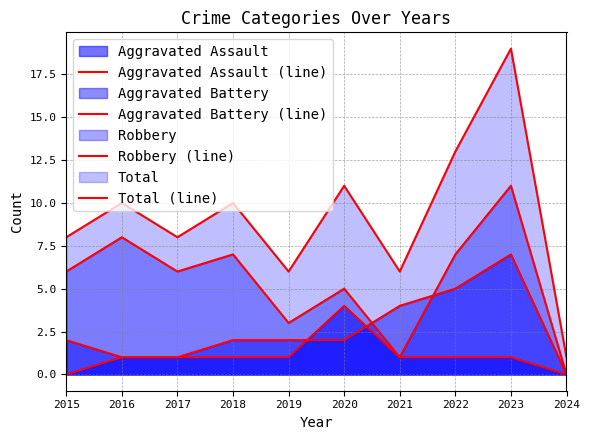

How many lines are shown in the chart?

4